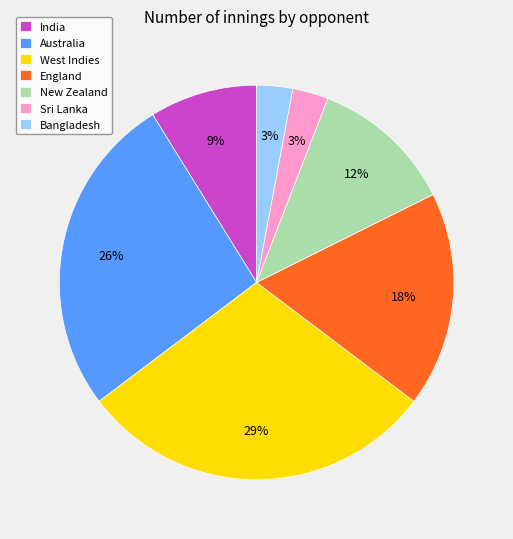

The Australia slice represents 26% of the pie. True or false?

True